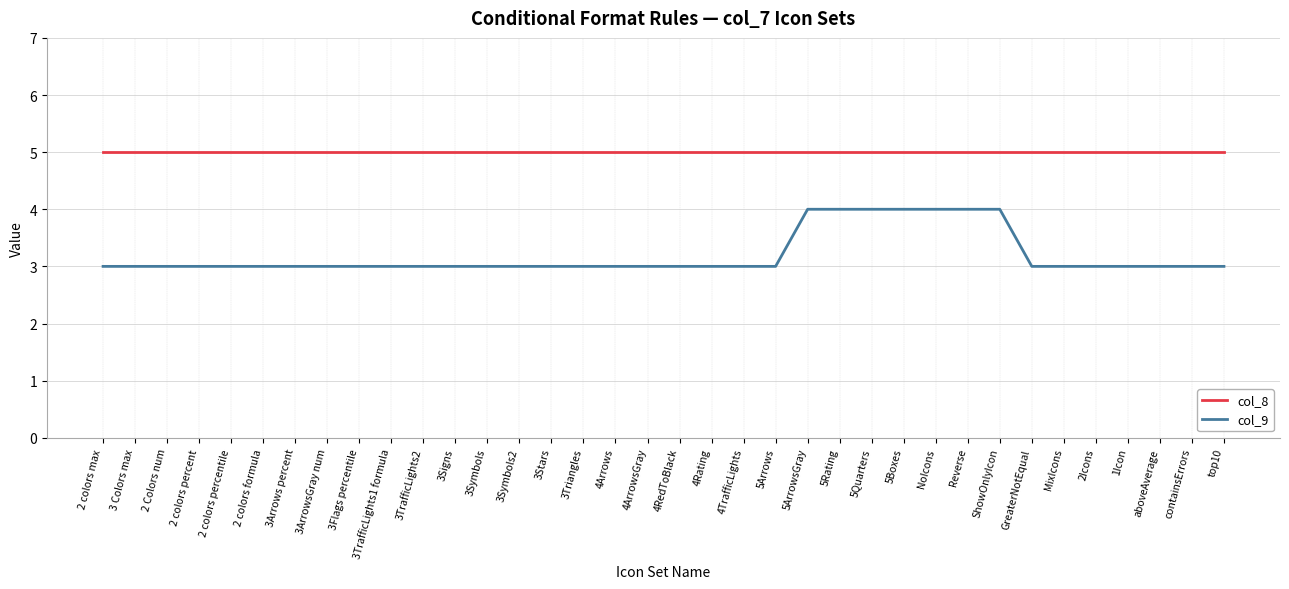

Which series has the largest range (max minus min)?

col_9